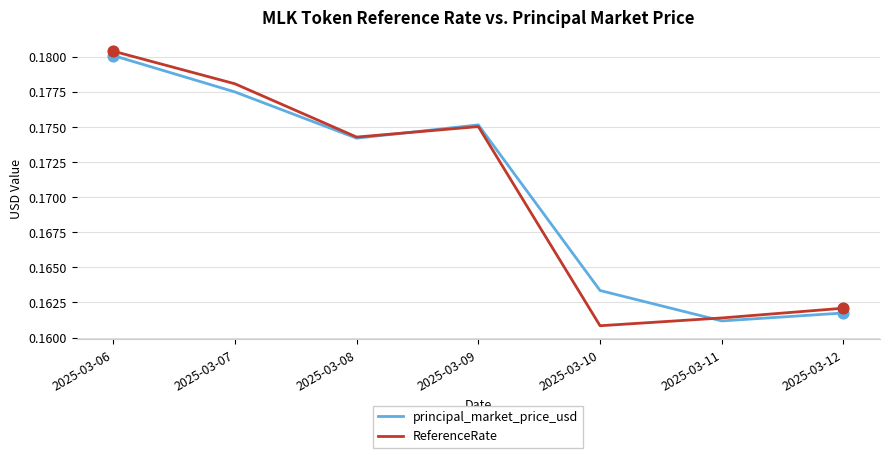

Which series has the widest spread of values?

ReferenceRate